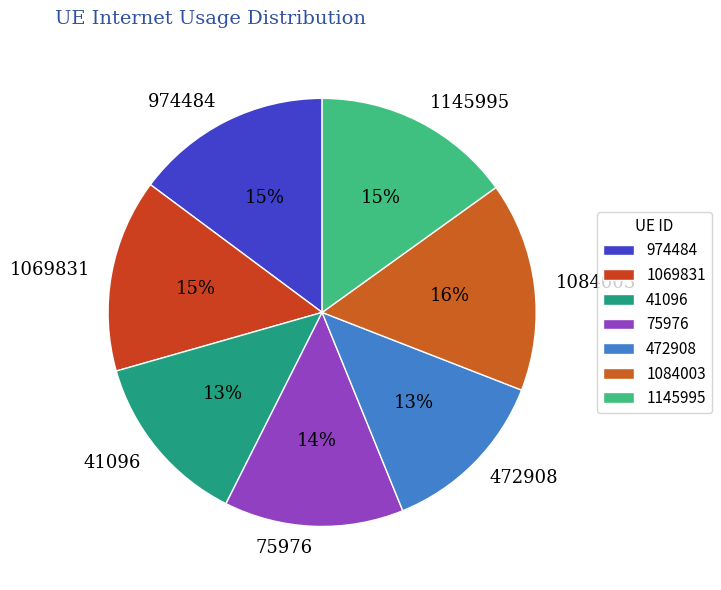

To the nearest percent, what is the average slice percentage?

14%